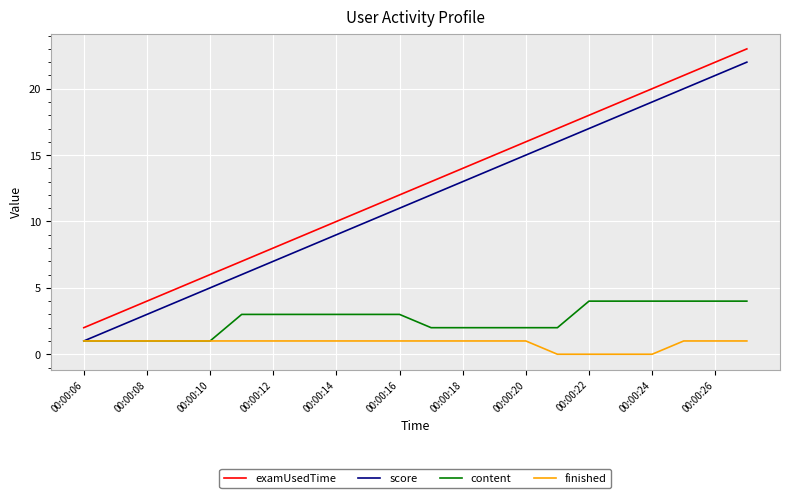

True or false: content and examUsedTime intersect in this chart.

False